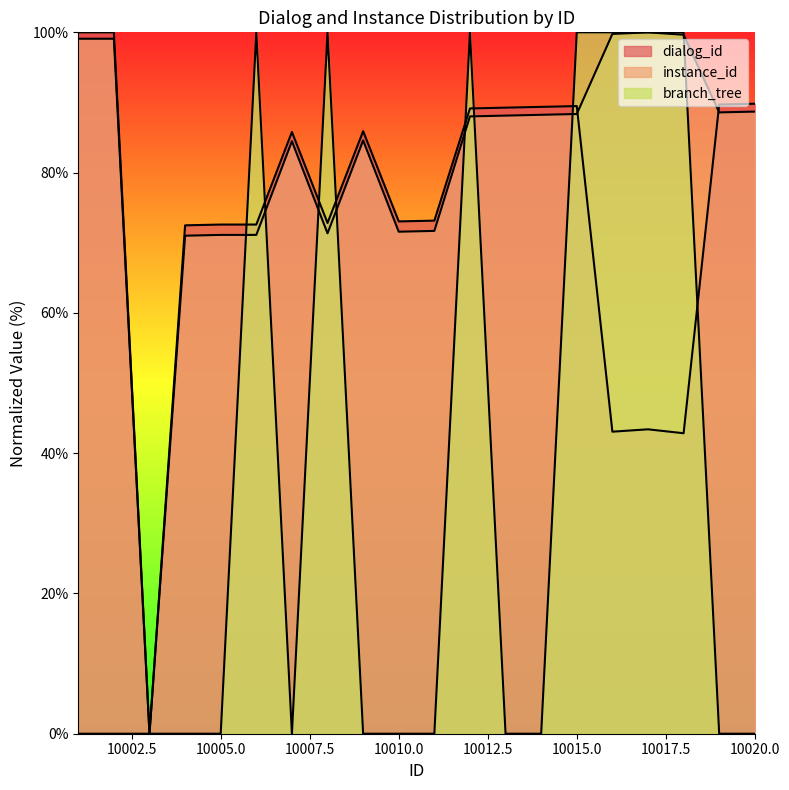

How many categories are shown in the chart?

20